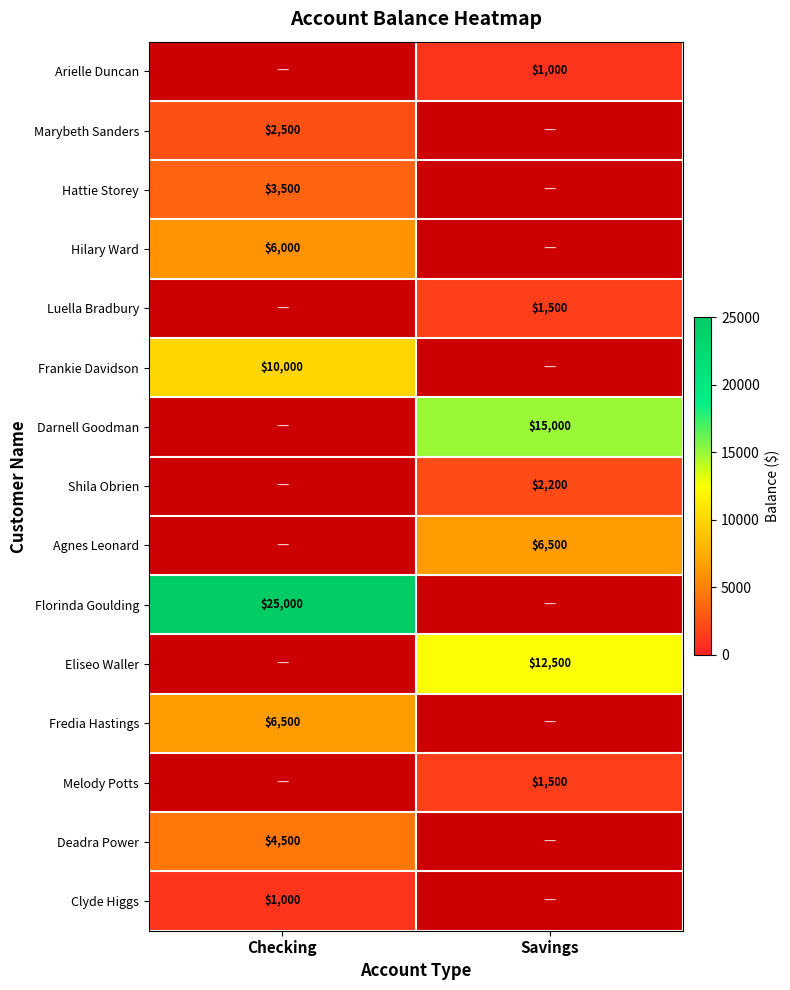

The value of Frankie Davidson at Checking is 5860. True or false?

False